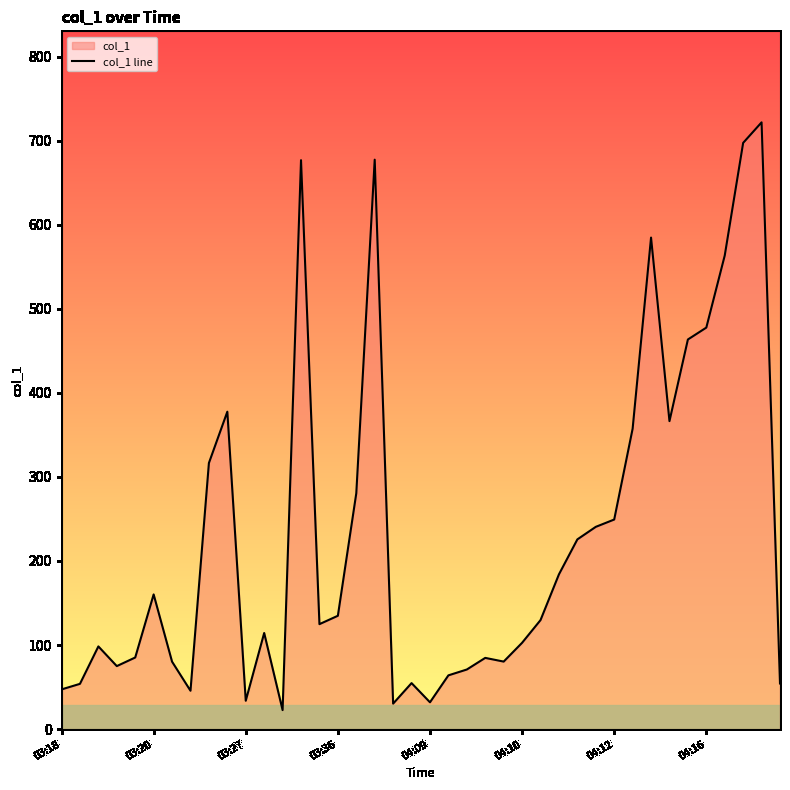

How many values exceed 129?

20